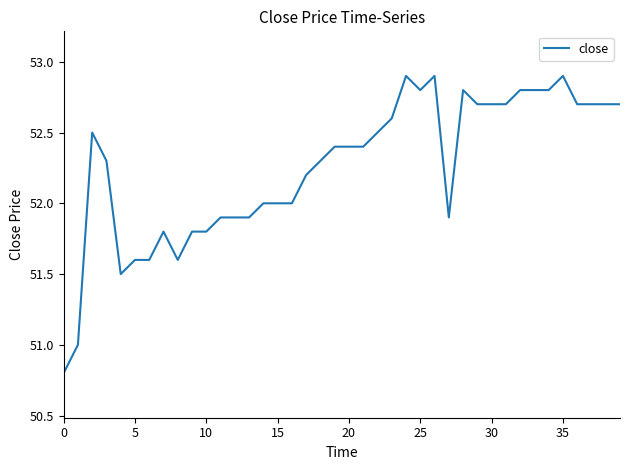

What is the difference between the maximum and minimum values?

2.1